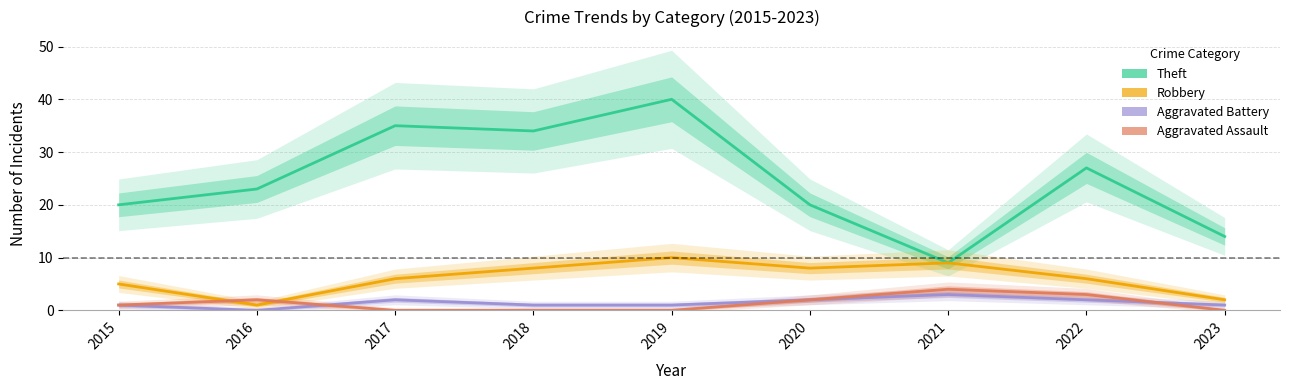

How many values in Aggravated Assault are above zero?

5